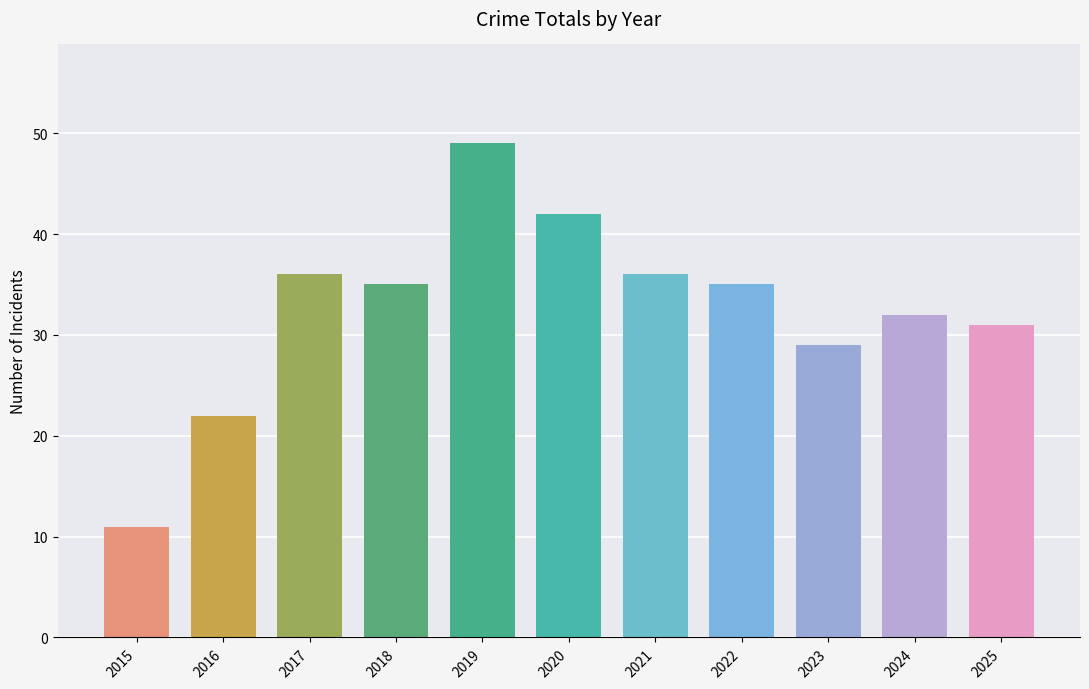

What value does the data have at 2015, to the nearest 10?

10